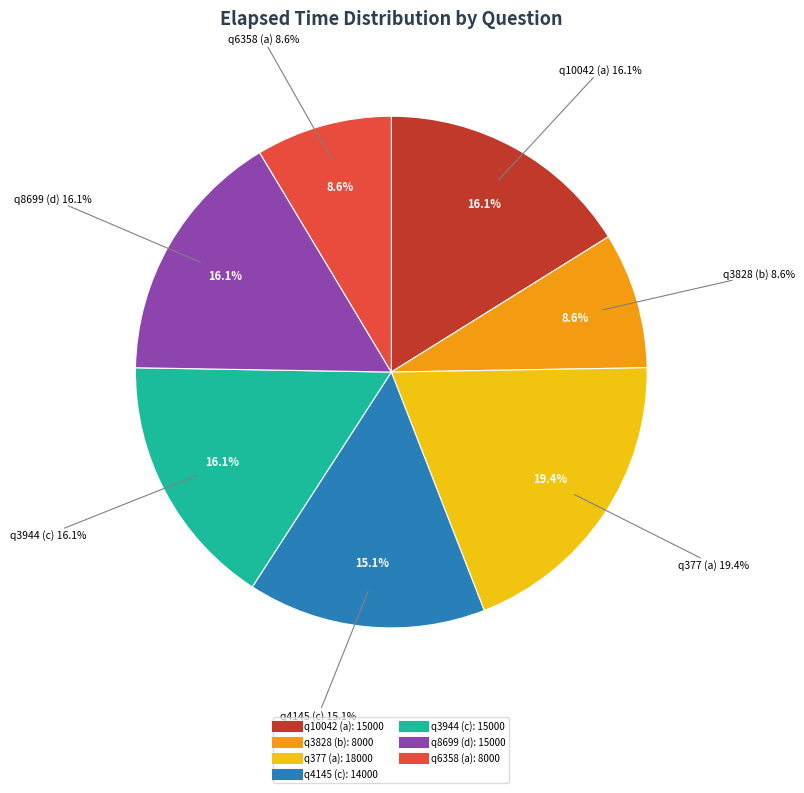

Is the sum of q8699 (d) and q3944 (c) greater than half?

No